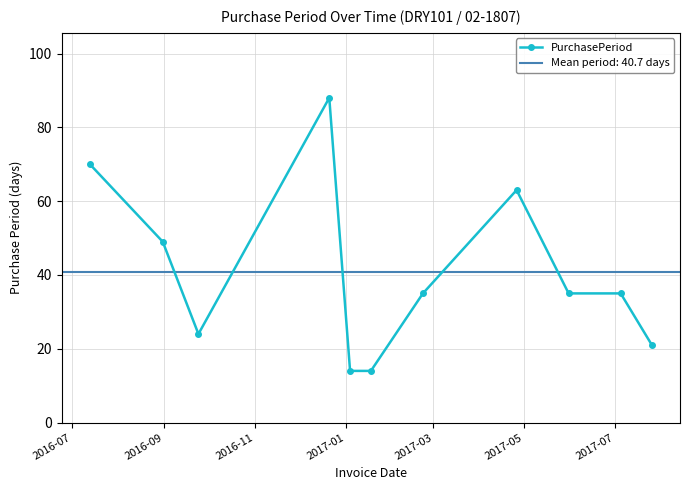

True or false: the data has more than 2 interior local peaks.

False